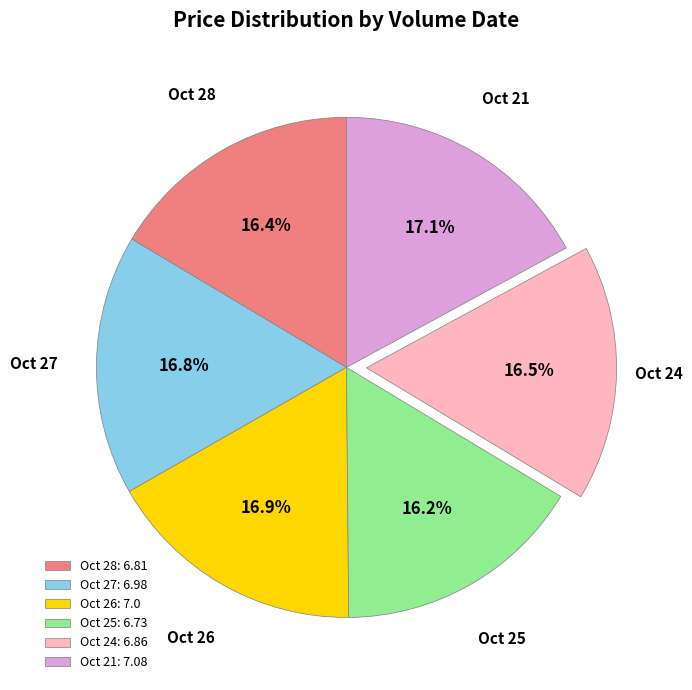

To the nearest percent, what is the difference between the largest and smallest slice percentages?

1%